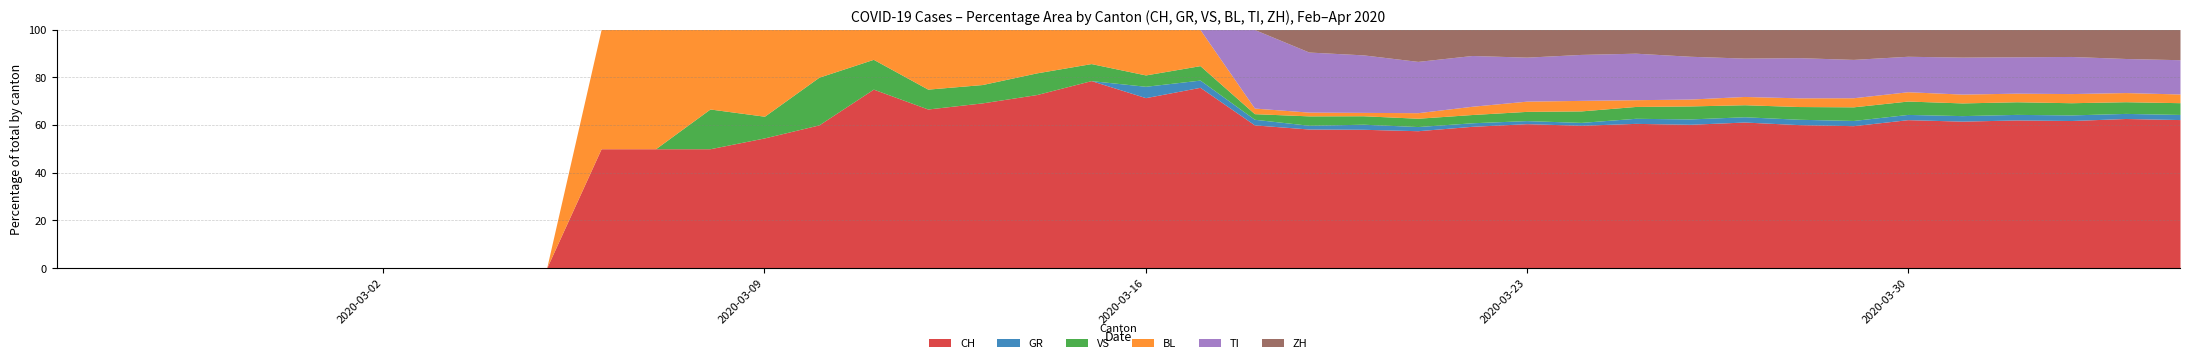

Which series ends up on top after the final intersection of BL and VS?

VS